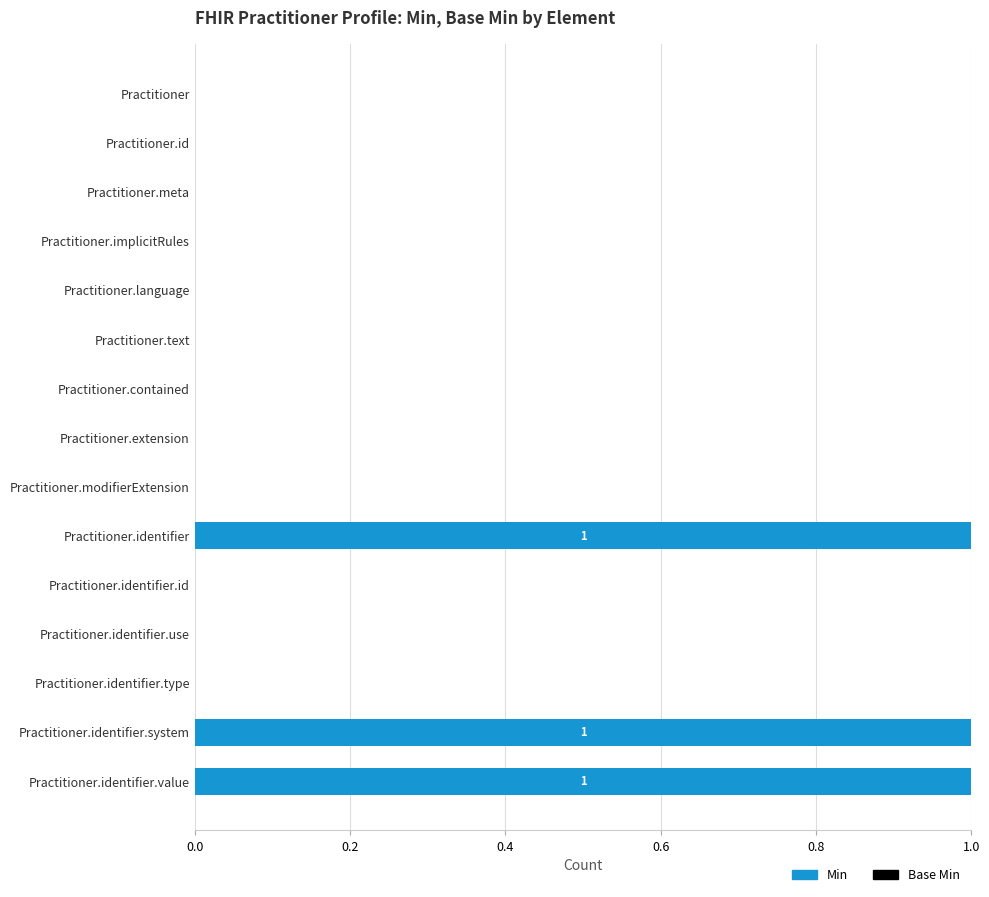

The chart shows a value of -1 at Practitioner.identifier.type. True or false?

False